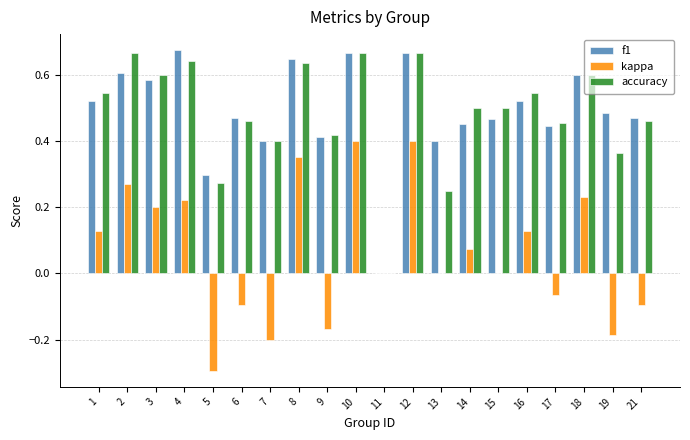

What is the sum of all f1 values?

9.8